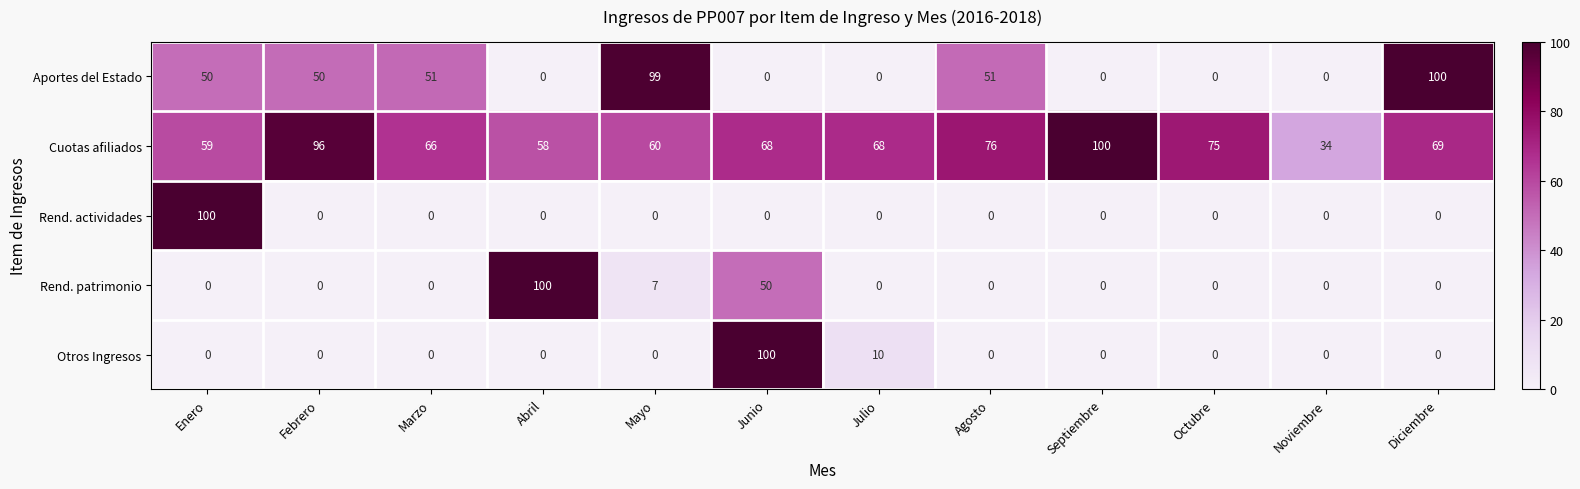

What is the greatest value displayed?

100